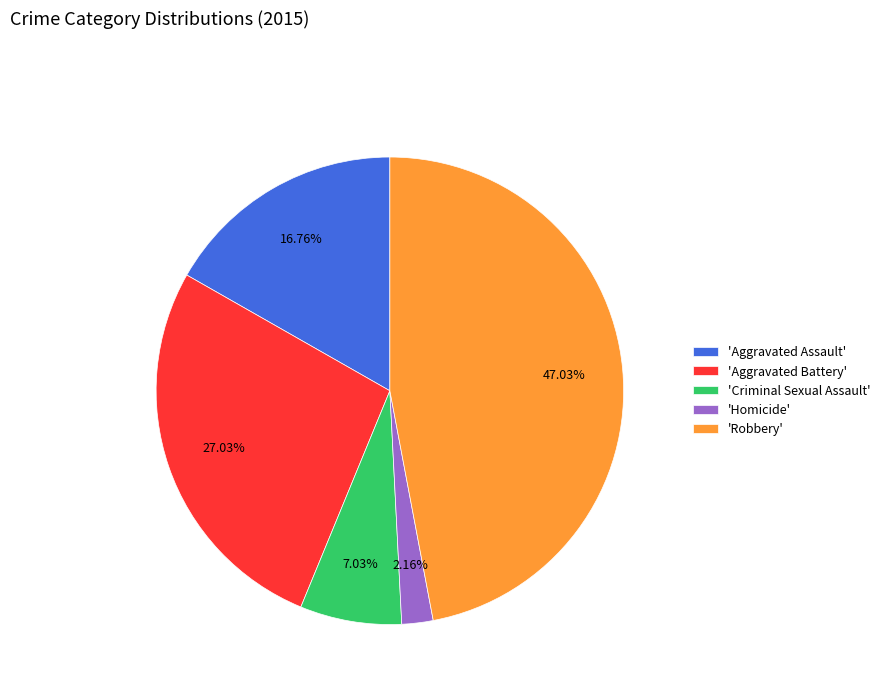

Rank the categories by value from lowest to highest.

'Homicide', 'Criminal Sexual Assault', 'Aggravated Assault', 'Aggravated Battery', 'Robbery'